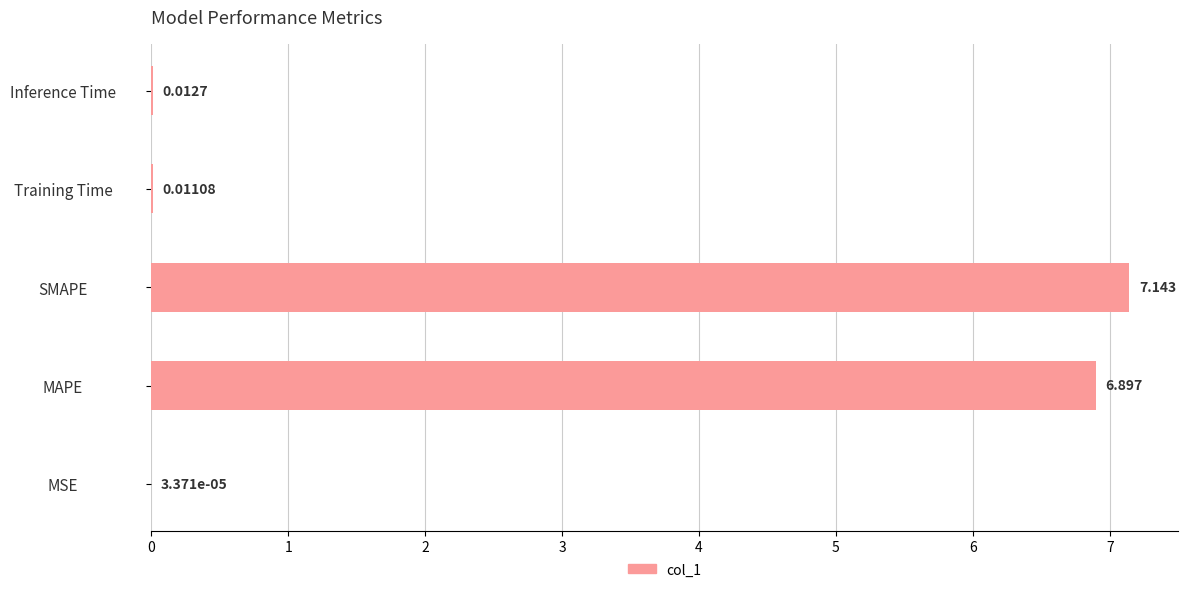

Between MSE and SMAPE, which is larger?

SMAPE